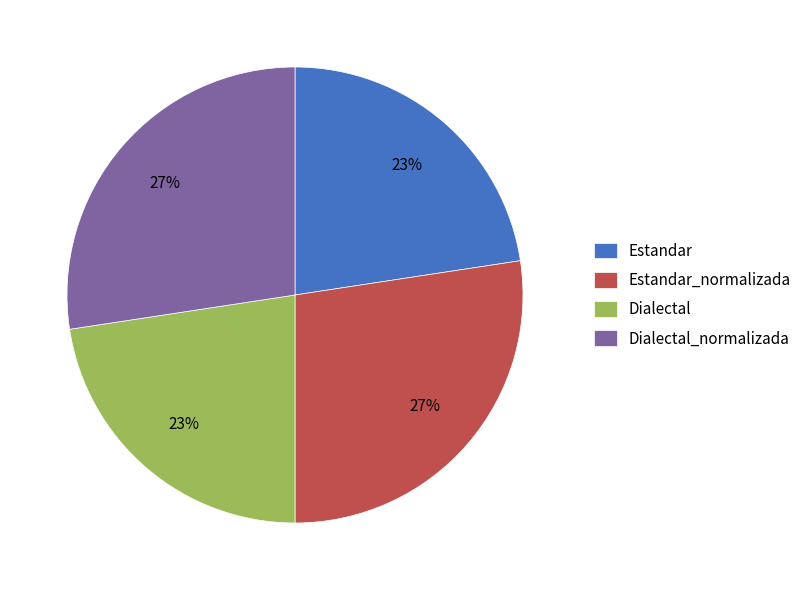

Count the number of slices in the pie.

4